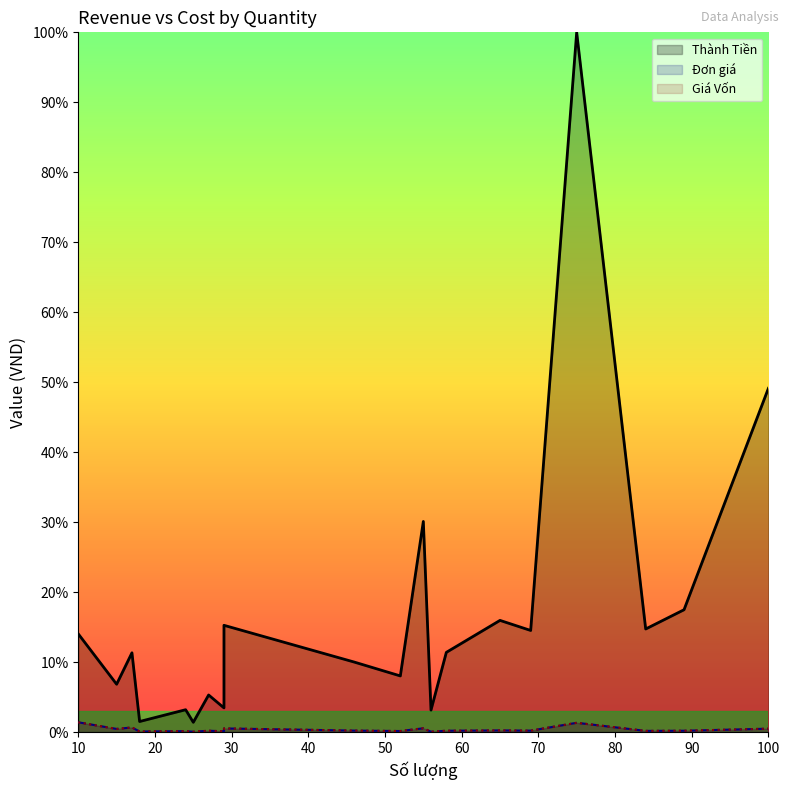

Does the chart have visible grid lines?

No